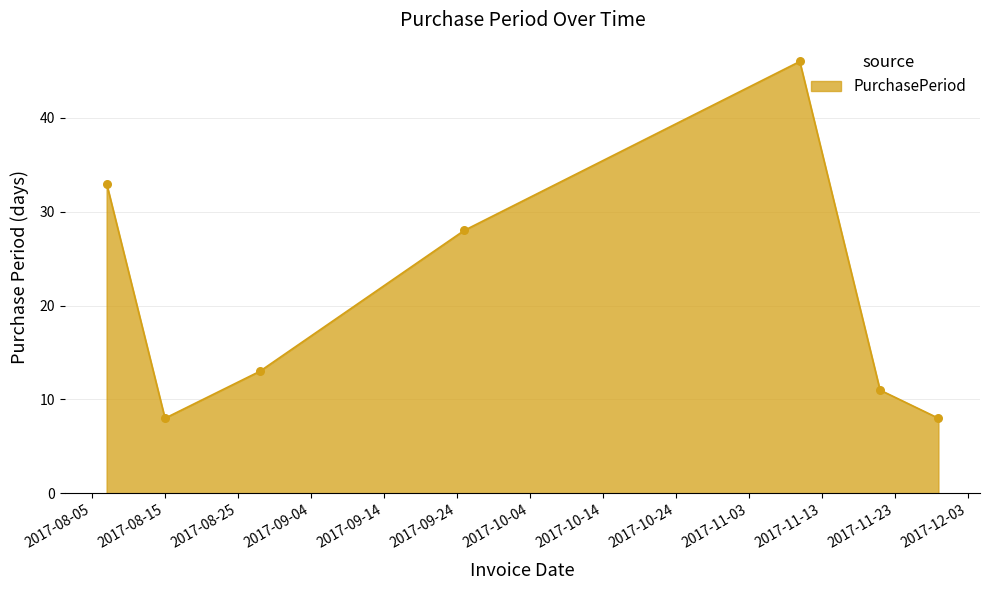

What is the maximum value shown in the chart?

46